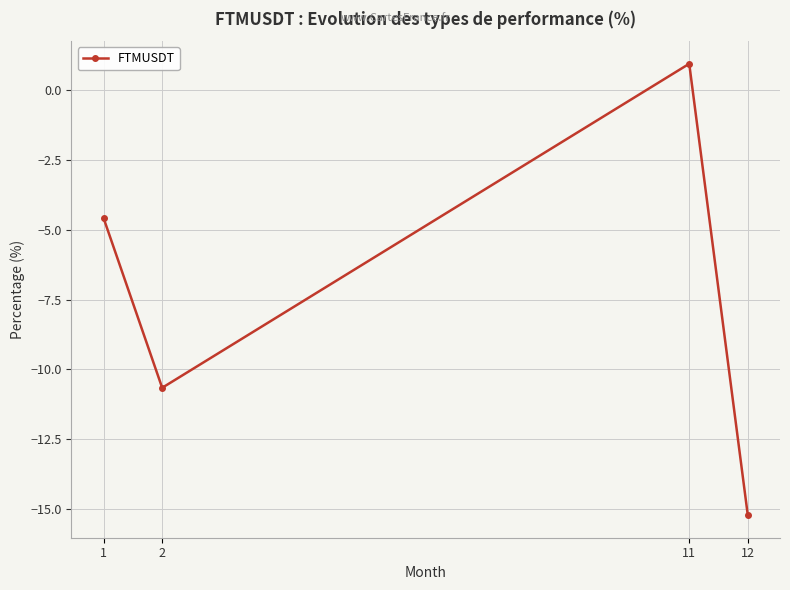

Does the chart display data point markers on the line(s)?

Yes